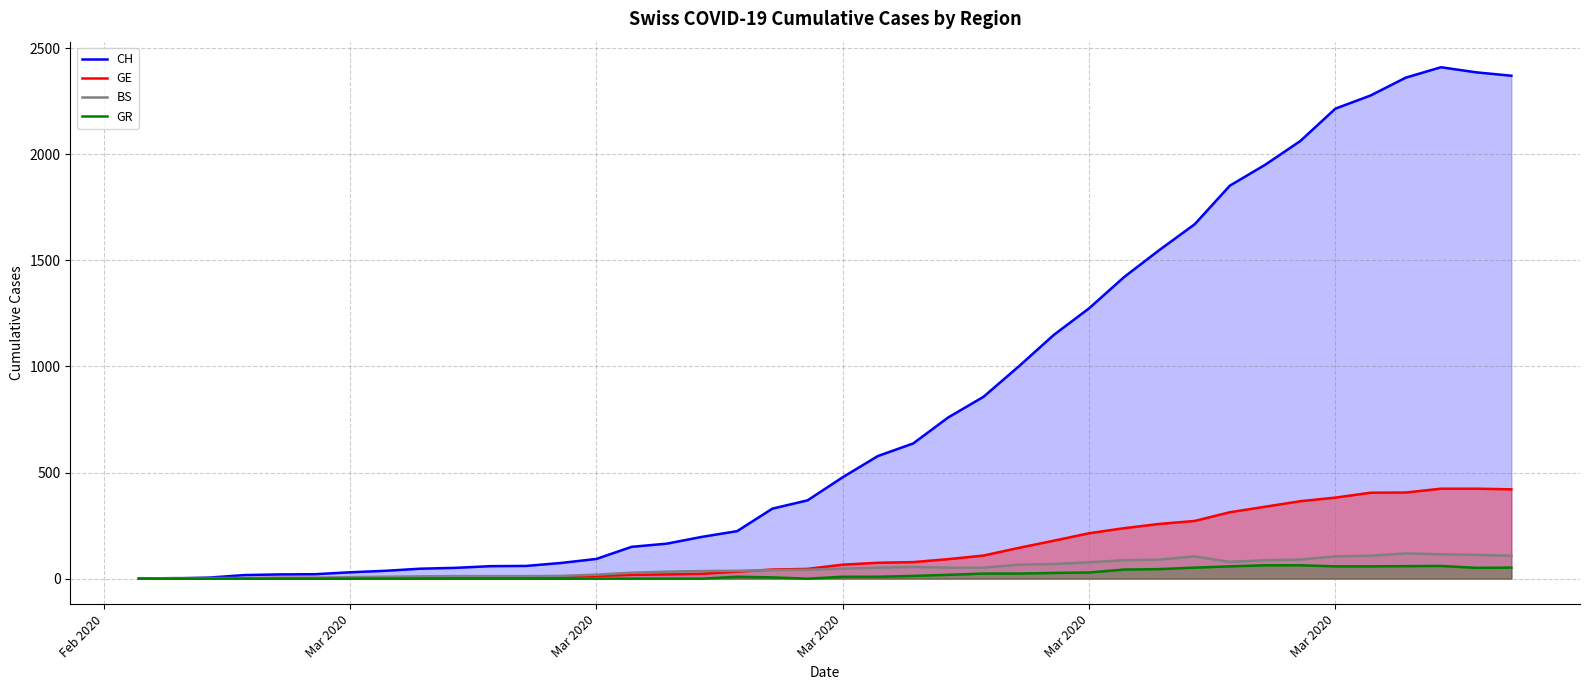

What is the highest value of the GE series?

424